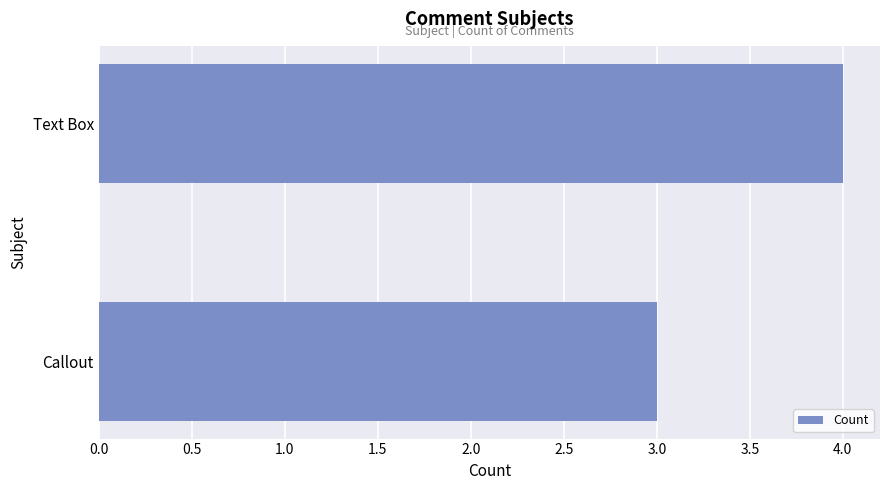

Count the values in the range 3 to 4.

2